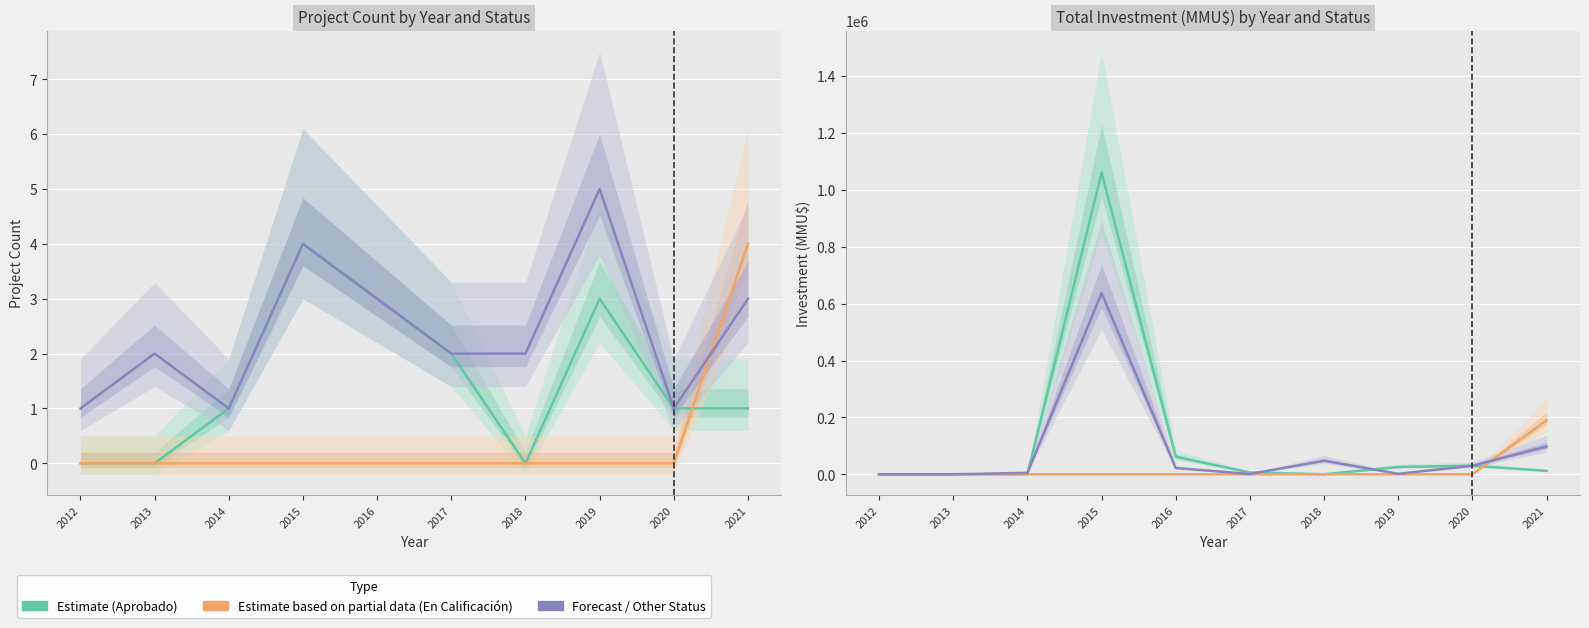

At which category does Forecast (Desistido/Other) reach its first local valley?

2017